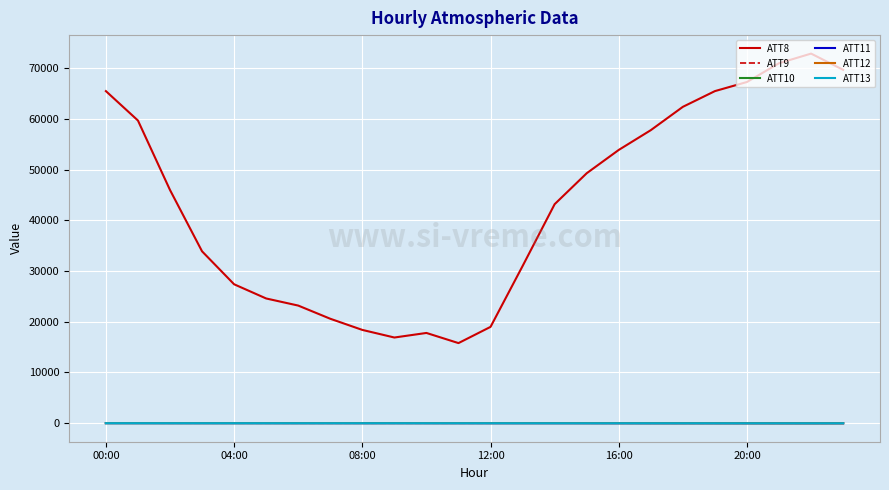

How many distinct data groups are displayed?

6